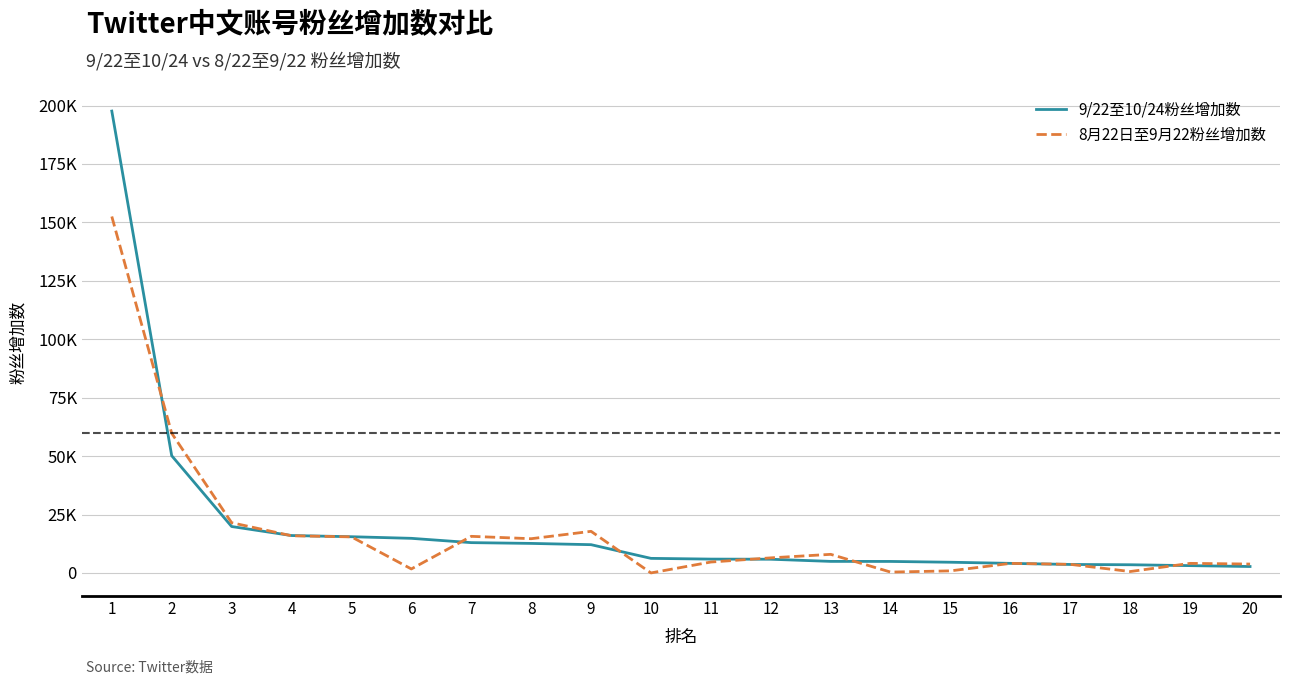

True or false: 8月22日至9月22粉丝增加数 and 9/22至10/24粉丝增加数 cross at least once.

True